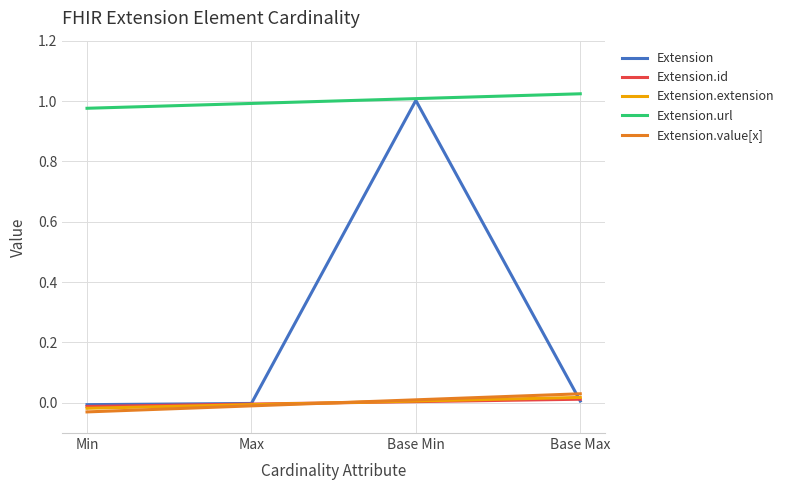

Which series has the widest spread of values?

Extension